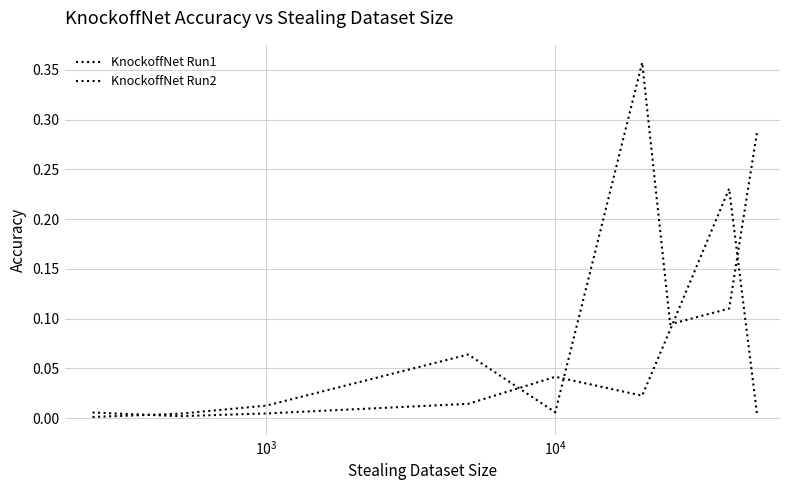

True or false: KnockoffNet Run1 has more than 0 points higher than both neighbors.

True